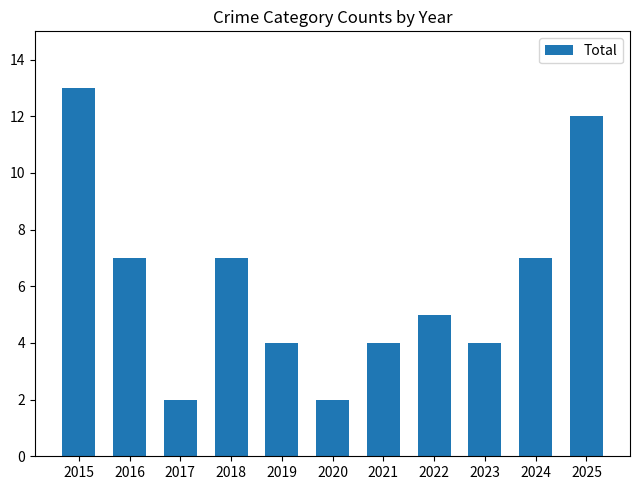

Is it true that the value at 2019 is 4?

True